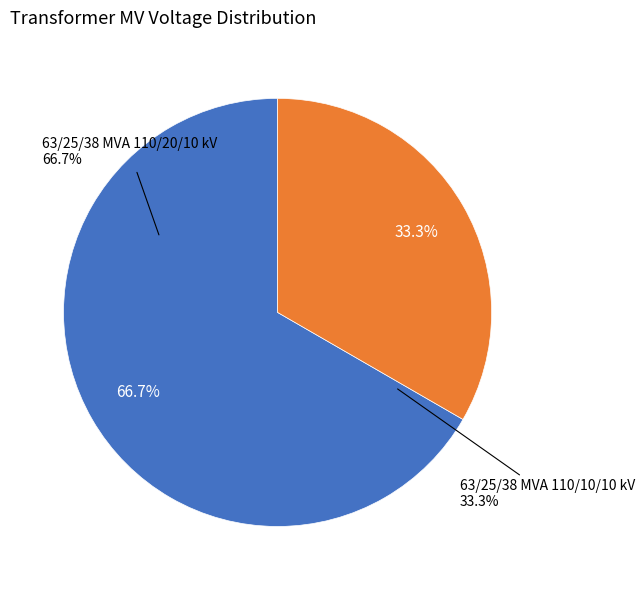

To the nearest percent, what is the difference between the largest and smallest slice percentages?

33%